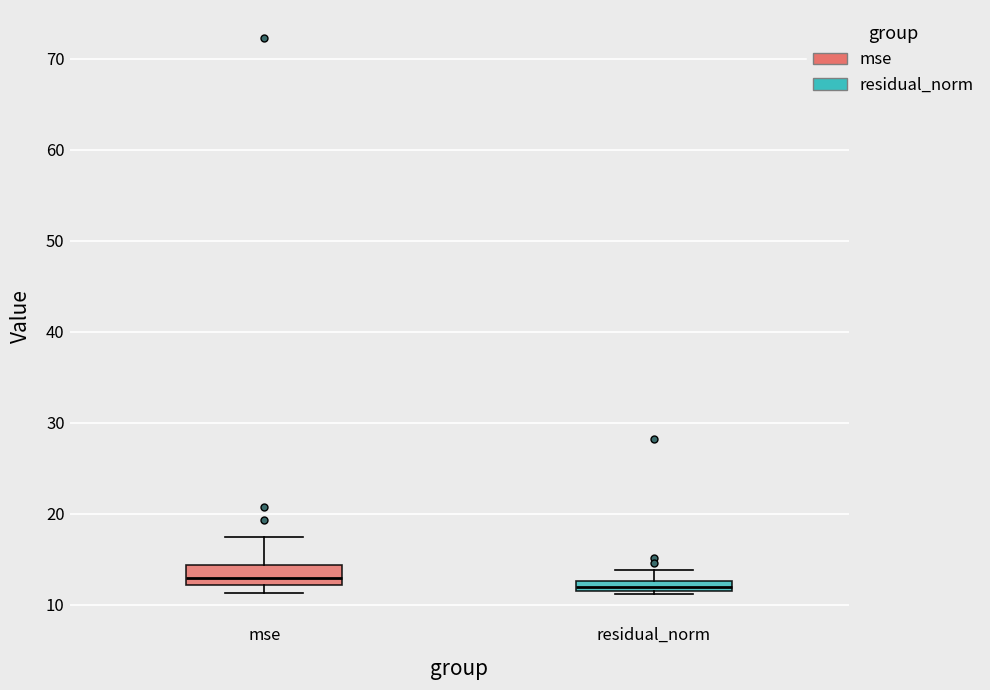

Where does the upper whisker of the box for residual_norm end on the y-axis? The values are not printed on the chart, so give them approximately, as read against the axis.

14